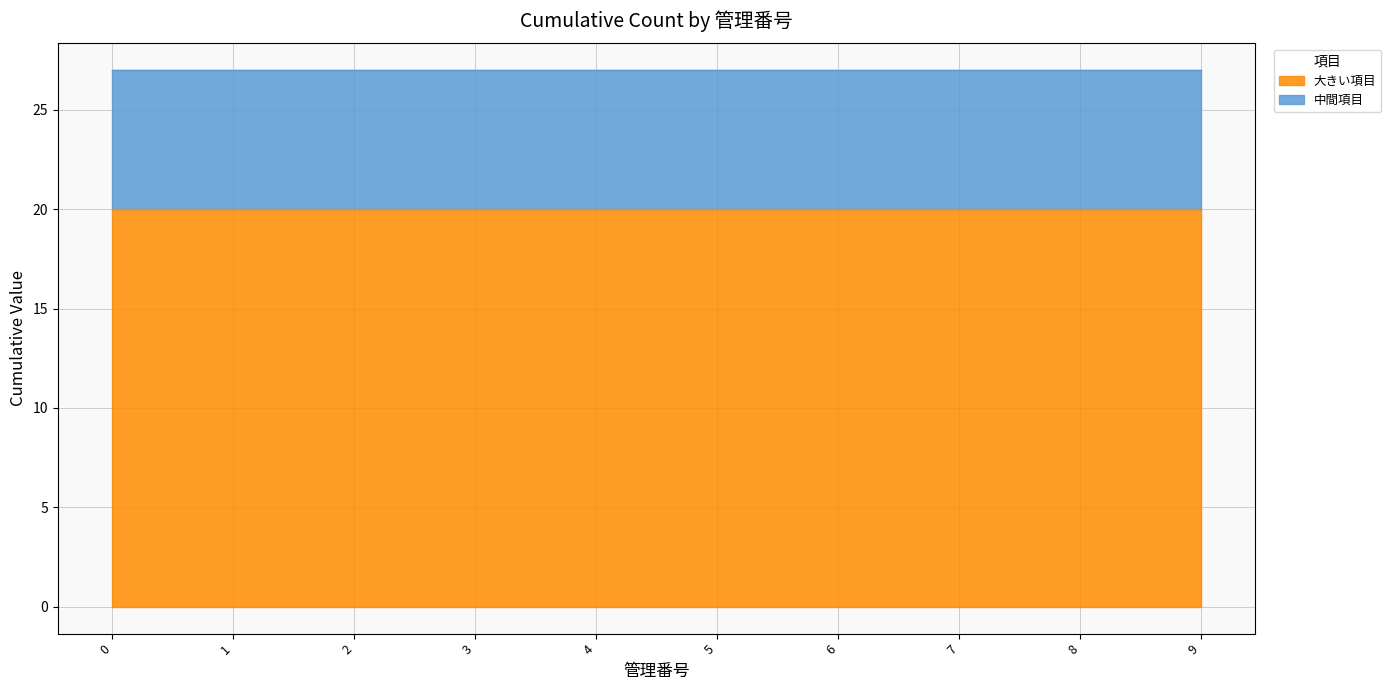

What is the value of the 大きい項目 point at the 6th from the left?

20